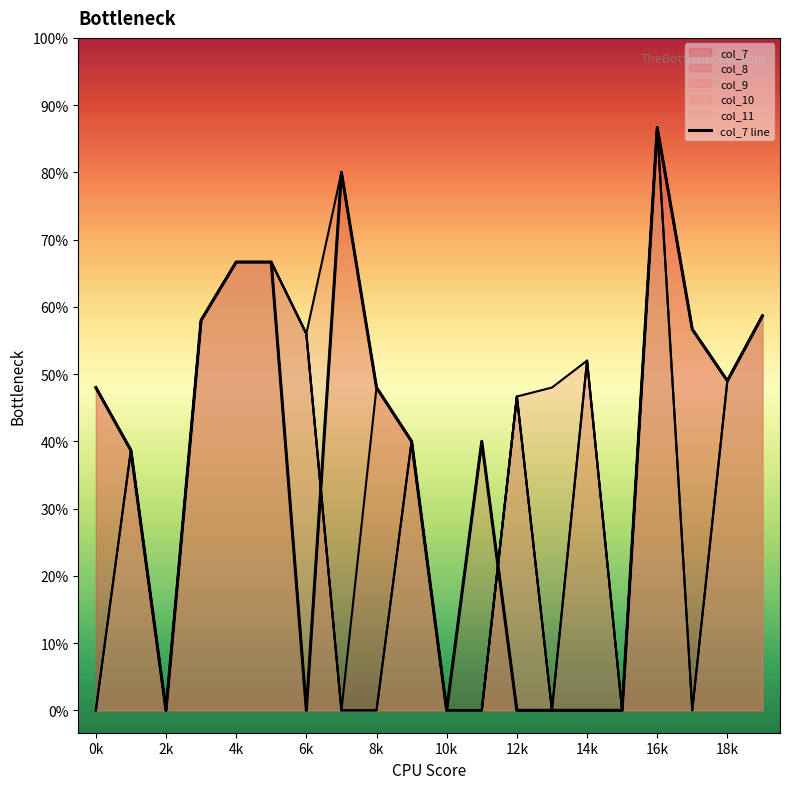

How many intersections are there between col_9 and col_7?

2